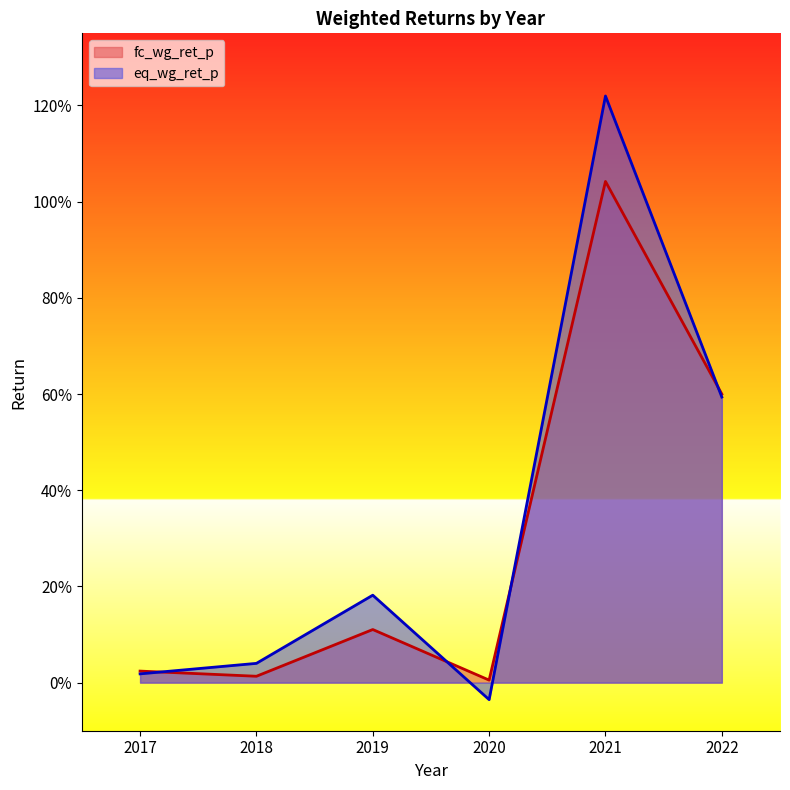

What is the sum of all fc_wg_ret_p values?

1.8